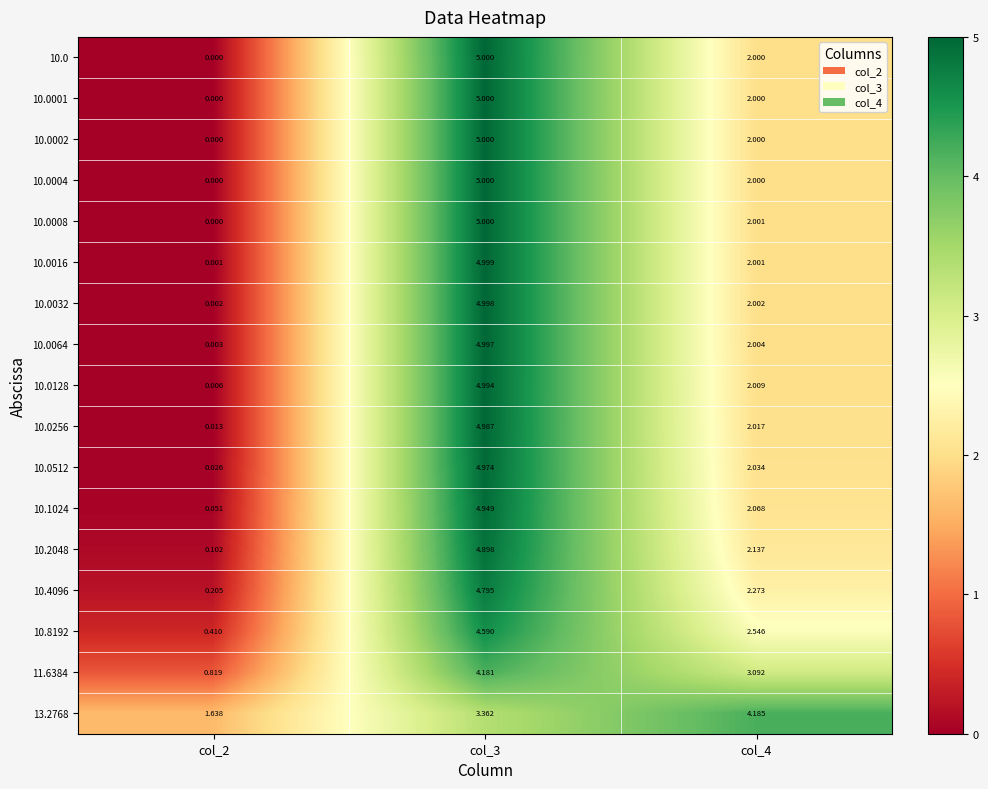

Is the value of 10.0016 at col_3 greater than the value of 10.0008 at col_3?

No